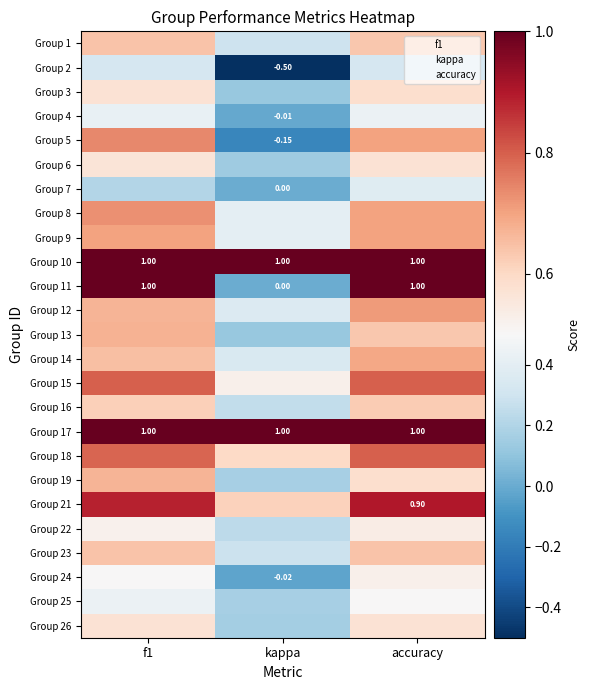

Is the value of Group 4 at kappa greater than the value of Group 17 at f1?

No